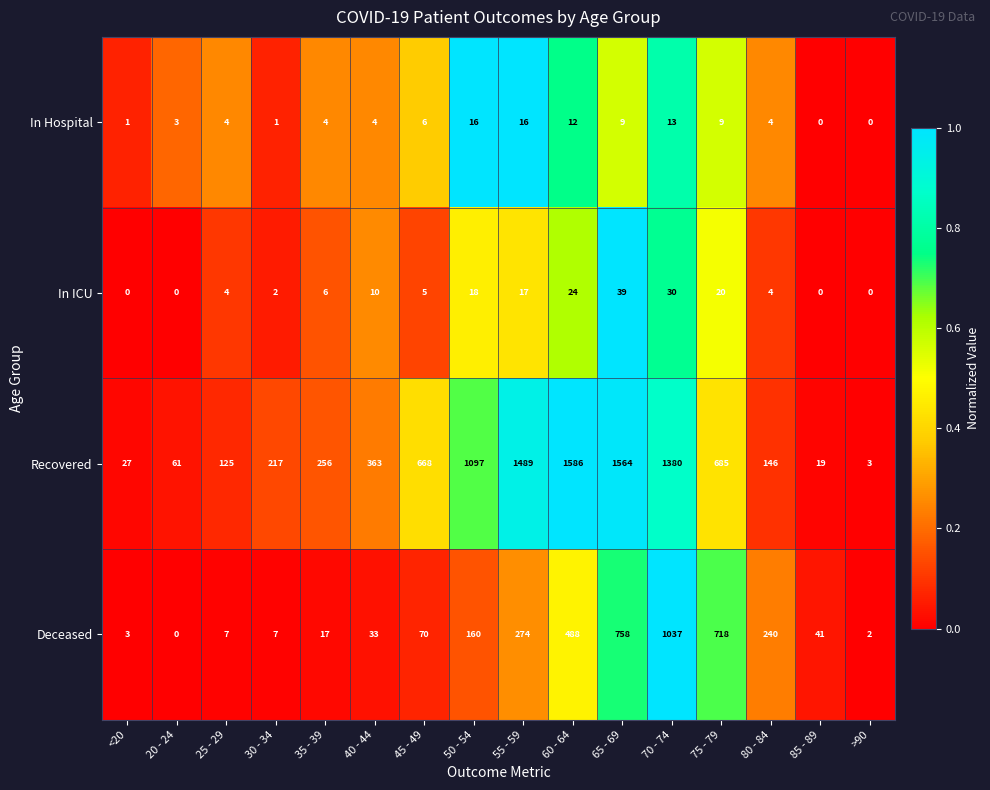

Rank the series by their maximum value, from lowest to highest.

In Hospital, In ICU, Deceased, Recovered